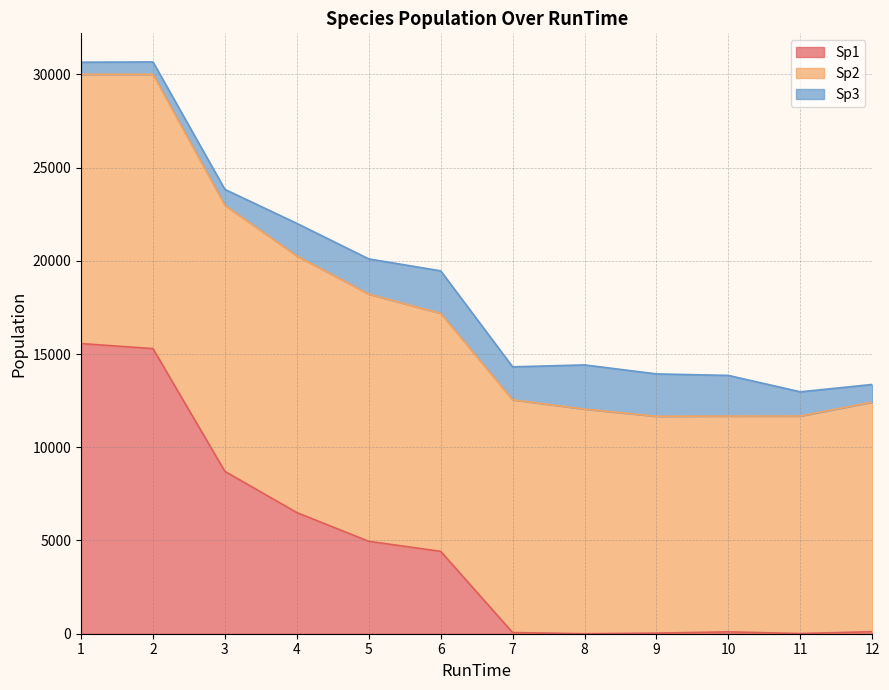

What is the value of the Sp2 point at the 12th from the left?

12315.7